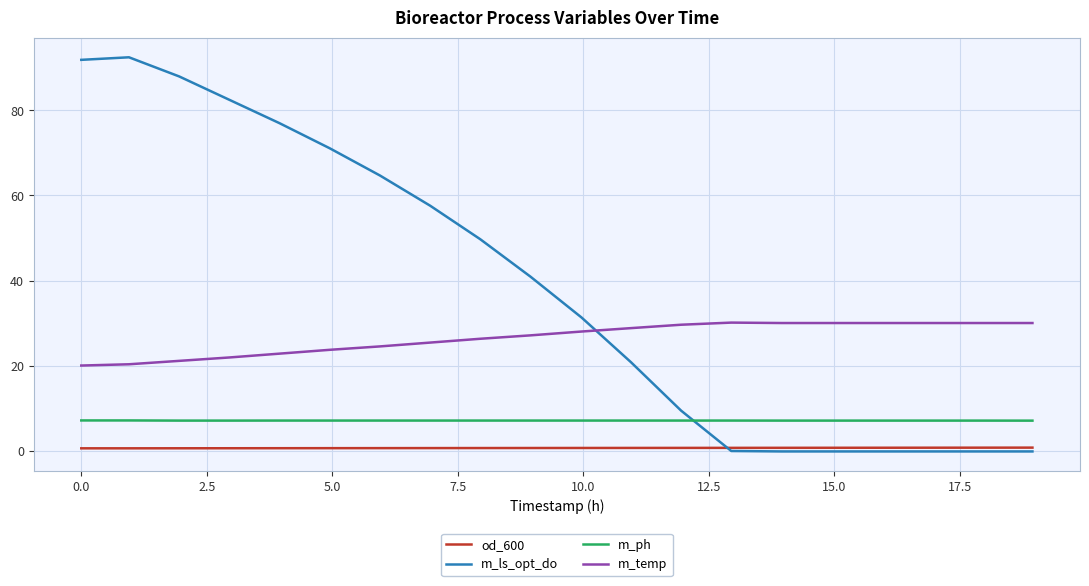

Which series has the largest range (max minus min)?

m_ls_opt_do